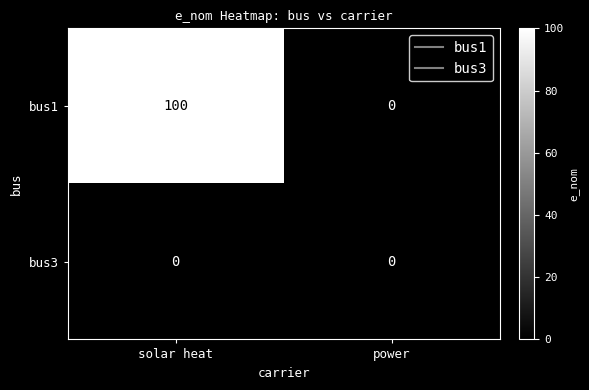

How many categories are shown in the chart?

2